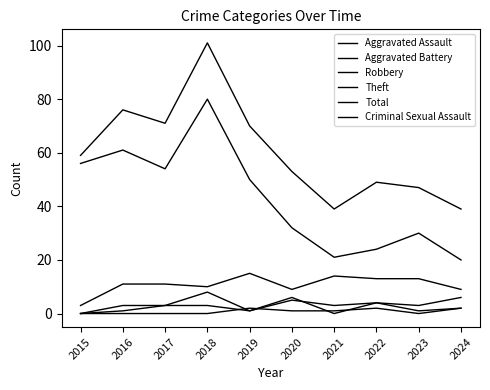

Reading right to left, transcribe all the data shown in this chart.

Aggravated Assault: 2	1	4	0	6	1	3	3	3	0
Aggravated Battery: 6	3	4	3	5	1	8	3	1	0
Robbery: 9	13	13	14	9	15	10	11	11	3
Theft: 20	30	24	21	32	50	80	54	61	56
Total: 39	47	49	39	53	70	101	71	76	59
Criminal Sexual Assault: 2	0	2	1	1	2	0	0	0	0